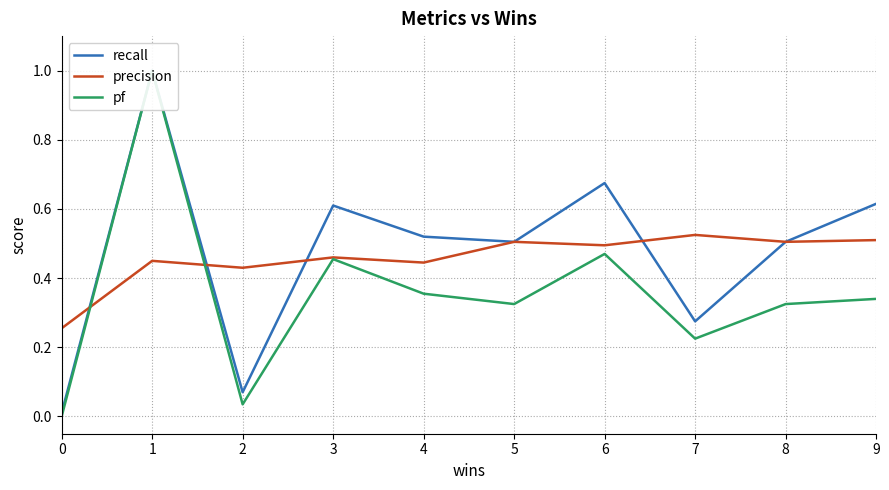

At which category does pf reach its first local peak?

1